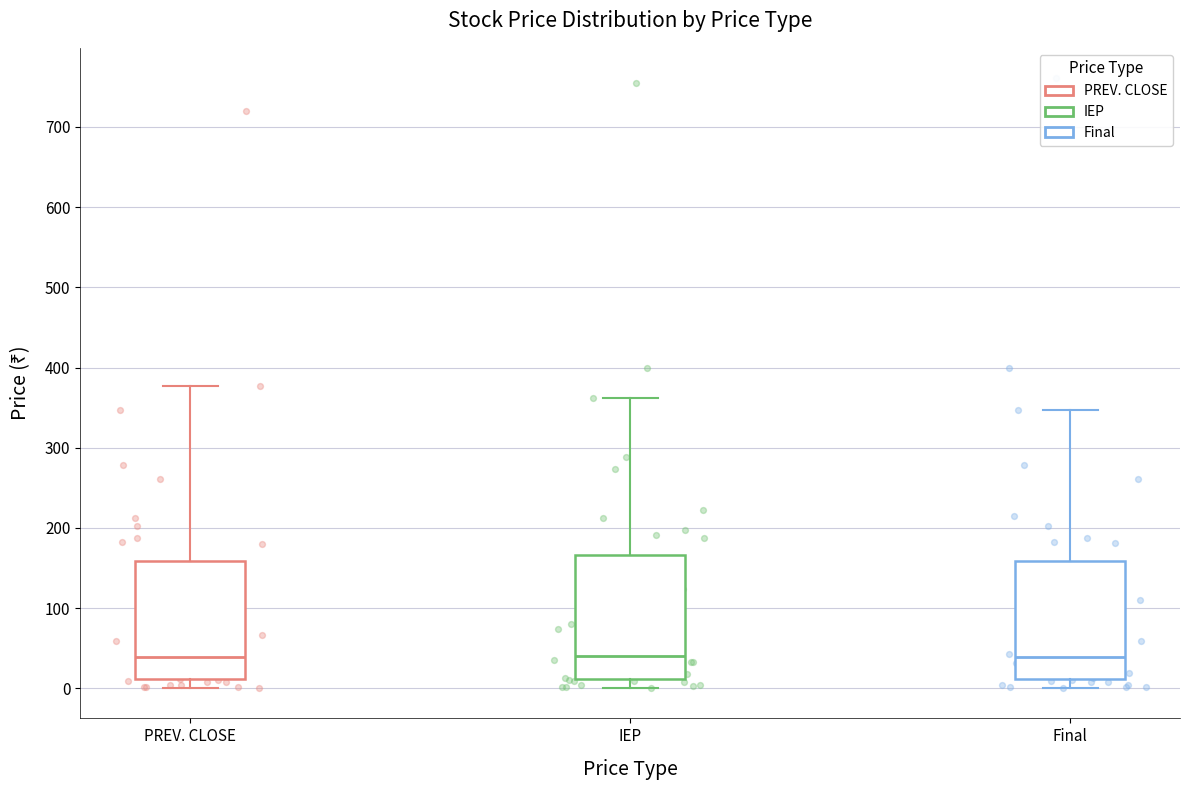

Reading left to right, read every box against the y-axis: the position of its median line, the range the box covers, and the ends of its whiskers. The values are not printed on the chart, so give them approximately, as read against the axis.

PREV. CLOSE: median 40, box 10 to 160, whiskers 0 to 380
IEP: median 40, box 10 to 170, whiskers 0 to 360
Final: median 40, box 10 to 160, whiskers 0 to 350